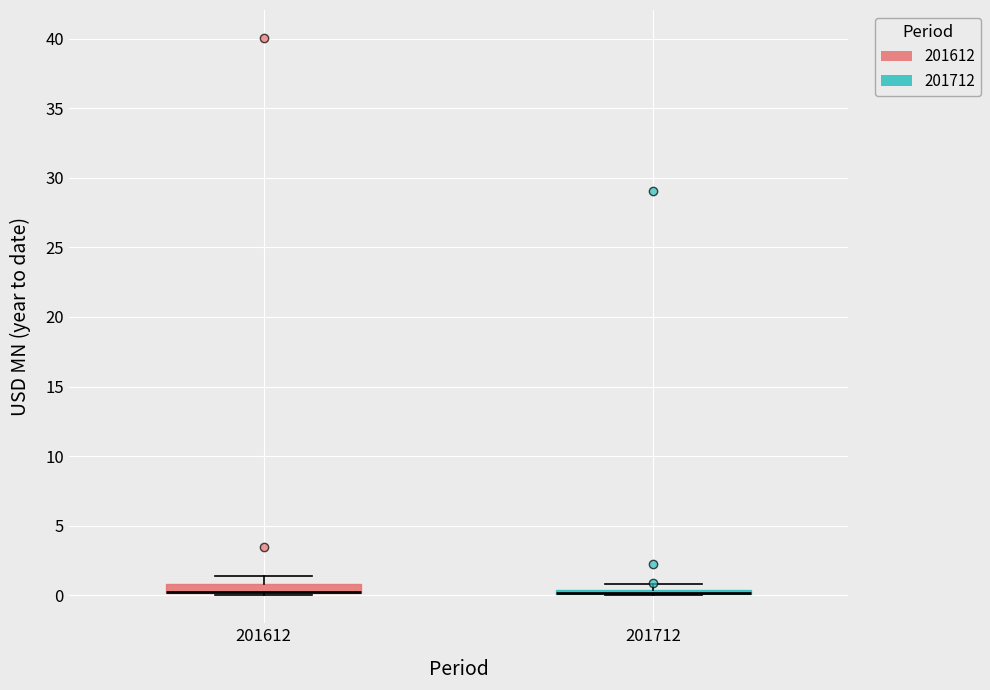

Where is the lower edge of the box at x = 201712 on the y-axis? The values are not printed on the chart, so give them approximately, as read against the axis.

0.0